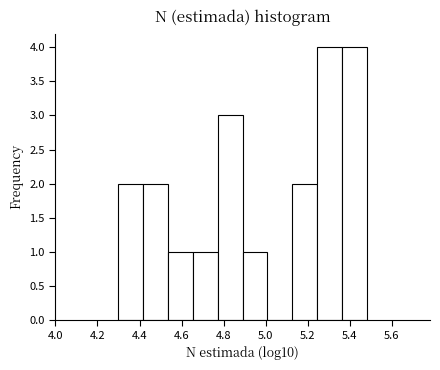

Reading left to right, transcribe this chart: for each bar, give the range it covers on the x-axis and its height. Neither the bar edges nor the heights are printed on the chart, so give them approximately, as read against the axes.

4.30 to 4.42: 2
4.42 to 4.54: 2
4.54 to 4.66: 1
4.66 to 4.78: 1
4.78 to 4.90: 3
4.90 to 5.00: 1
5.00 to 5.12: 0
5.12 to 5.24: 2
5.24 to 5.36: 4
5.36 to 5.48: 4